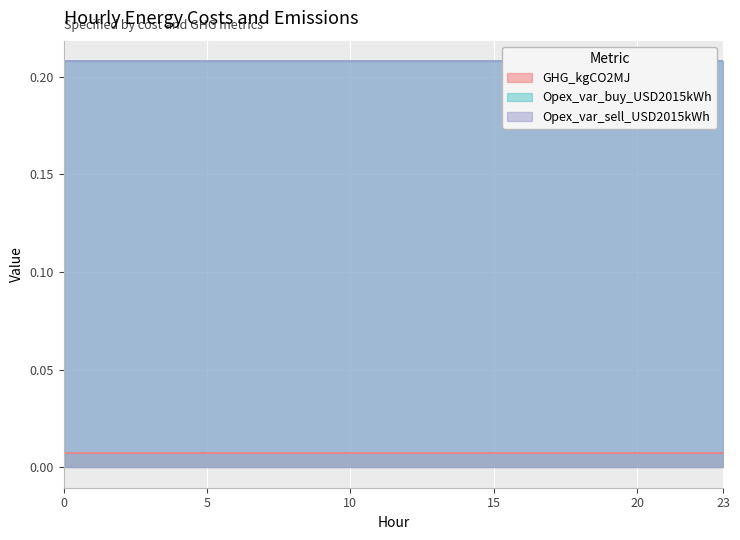

Reading right to left, what are all the values shown in this chart?

GHG_kgCO2MJ: 0.0	0.0	0.0	0.0	0.0	0.0	0.0	0.0	0.0	0.0	0.0	0.0	0.0	0.0	0.0	0.0	0.0	0.0	0.0	0.0	0.0	0.0	0.0	0.0
Opex_var_buy_USD2015kWh: 0.2	0.2	0.2	0.2	0.2	0.2	0.2	0.2	0.2	0.2	0.2	0.2	0.2	0.2	0.2	0.2	0.2	0.2	0.2	0.2	0.2	0.2	0.2	0.2
Opex_var_sell_USD2015kWh: 0.2	0.2	0.2	0.2	0.2	0.2	0.2	0.2	0.2	0.2	0.2	0.2	0.2	0.2	0.2	0.2	0.2	0.2	0.2	0.2	0.2	0.2	0.2	0.2